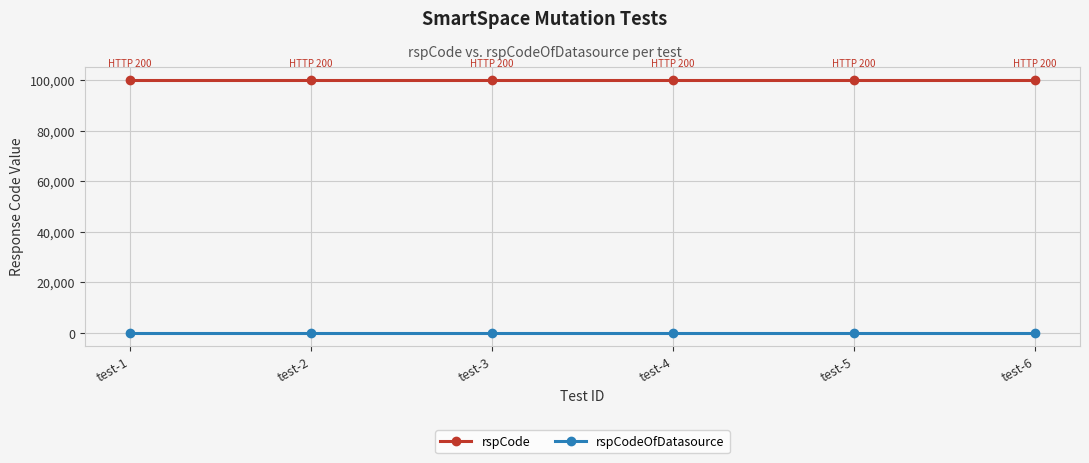

True or false: rspCode and rspCodeOfDatasource intersect in this chart.

False